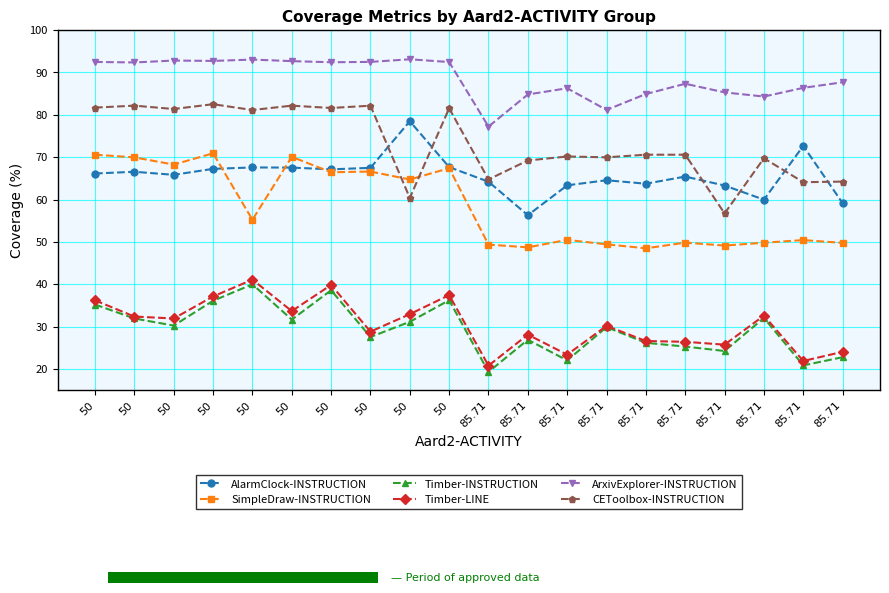

Is the value of Timber-INSTRUCTION at 50 greater than the value of ArxivExplorer-INSTRUCTION at 50?

No